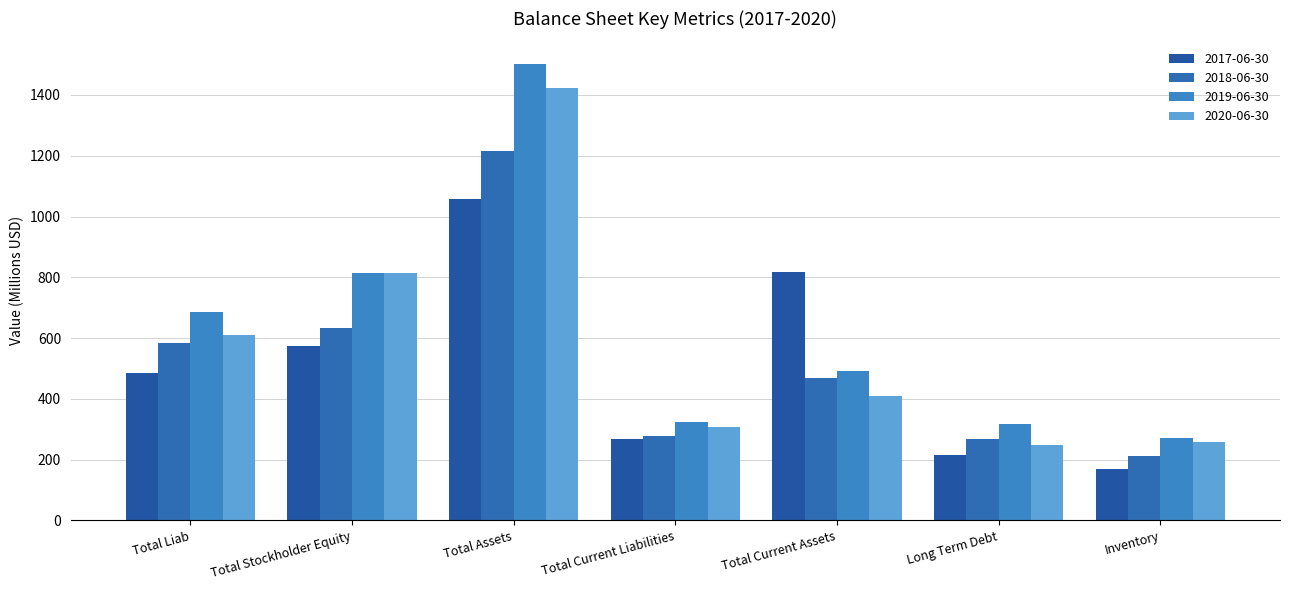

How many bars are there in each group?

4